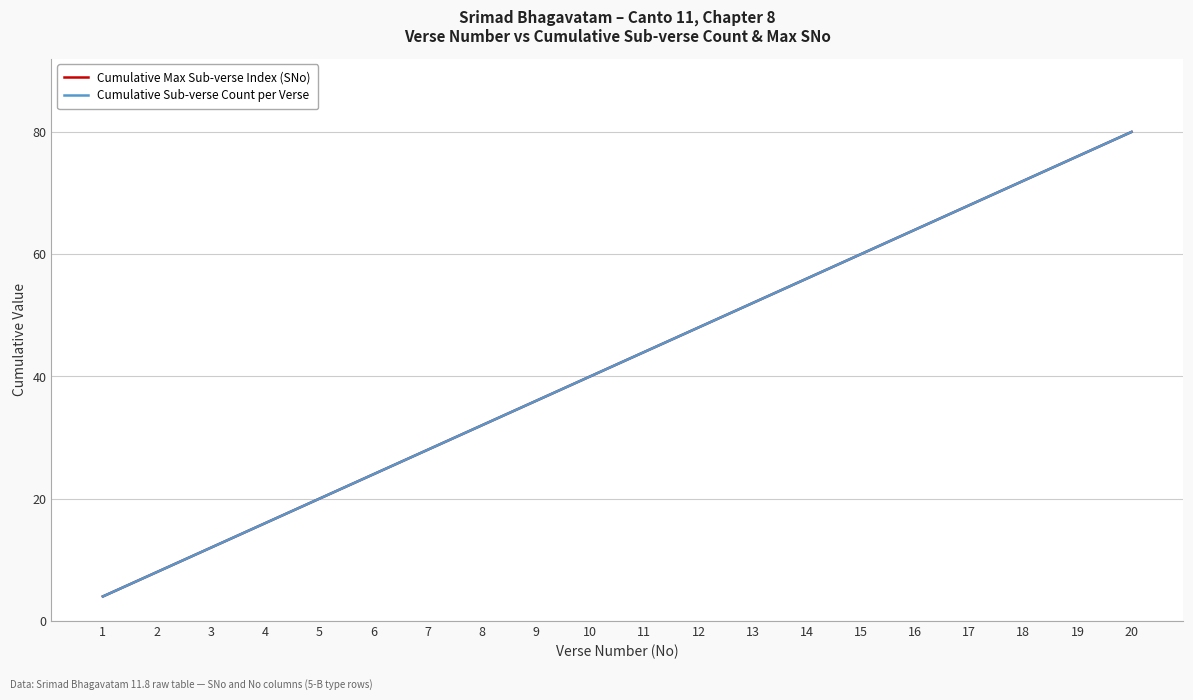

How many lines are shown in the chart?

2